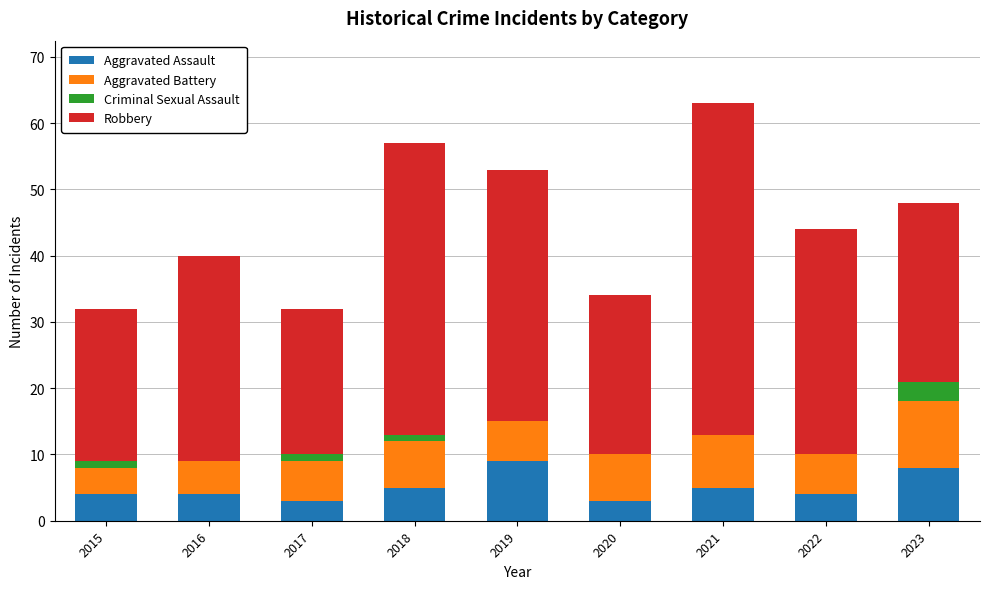

The Aggravated Assault series shows 4 at 2022. True or false?

True